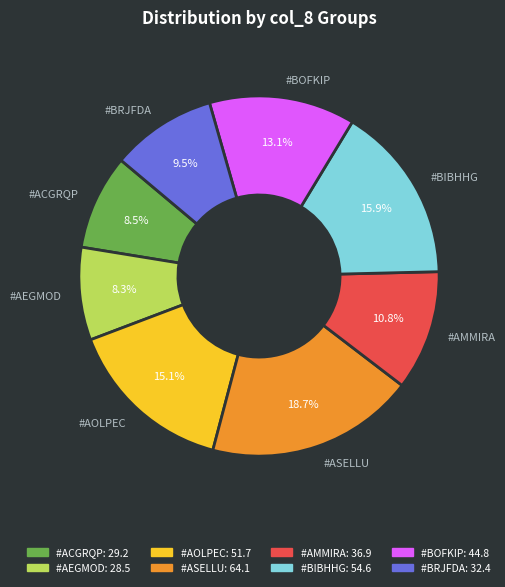

What is the ratio of the value at #ASELLU to the value at #ACGRQP?

2.2